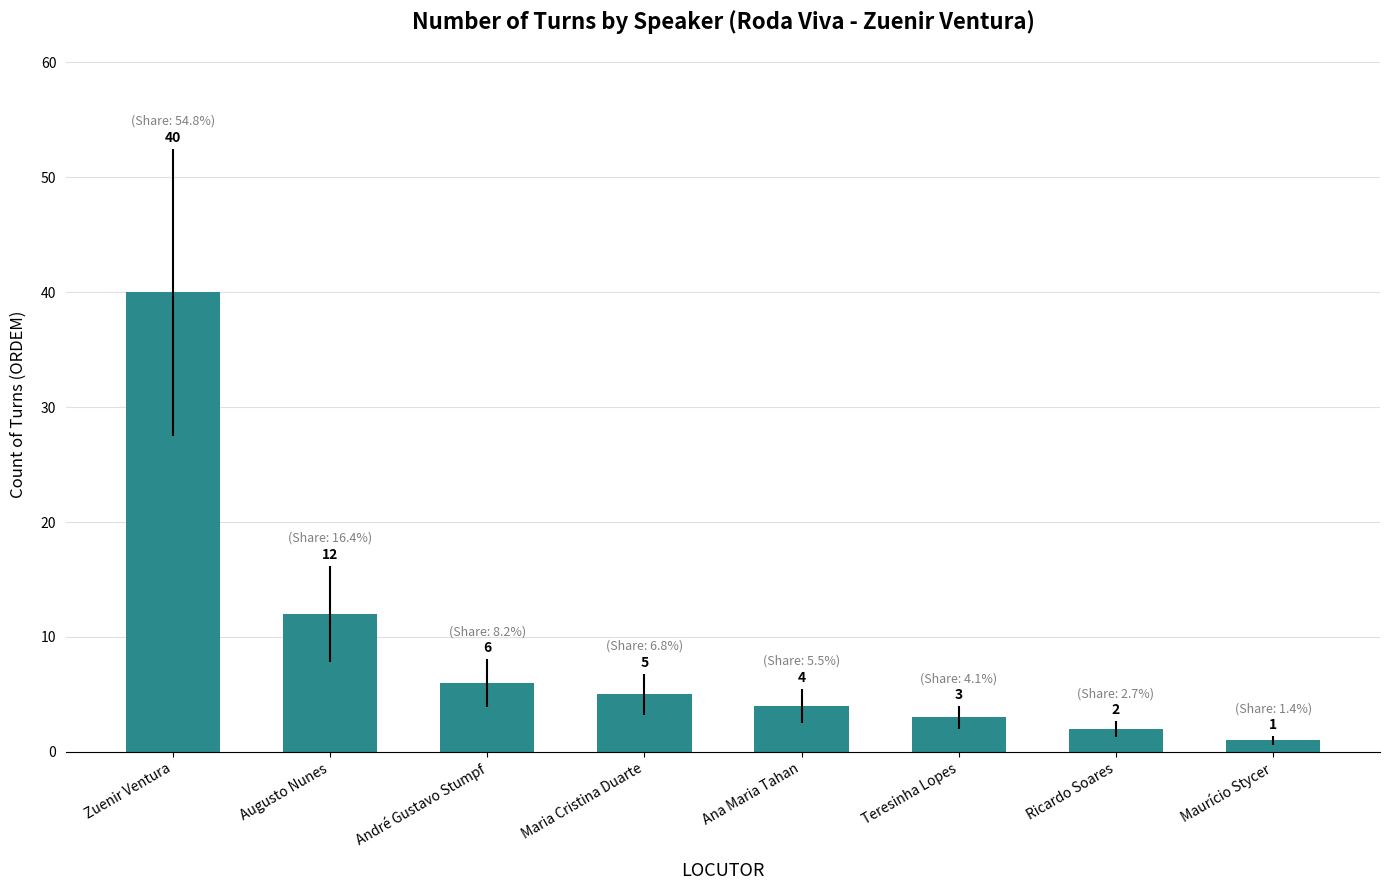

Approximately how many times larger is the value at Teresinha Lopes compared to Zuenir Ventura?

0.1